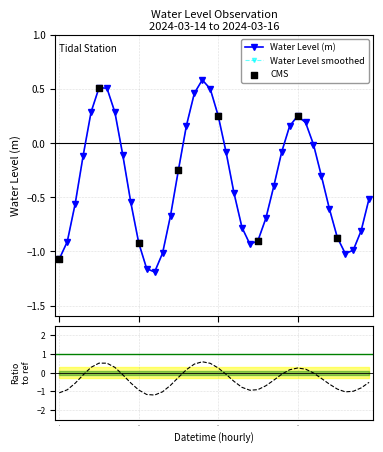

What is the change in value from 2024-03-14 23:00 to 2024-03-15 08:00?

+1.4